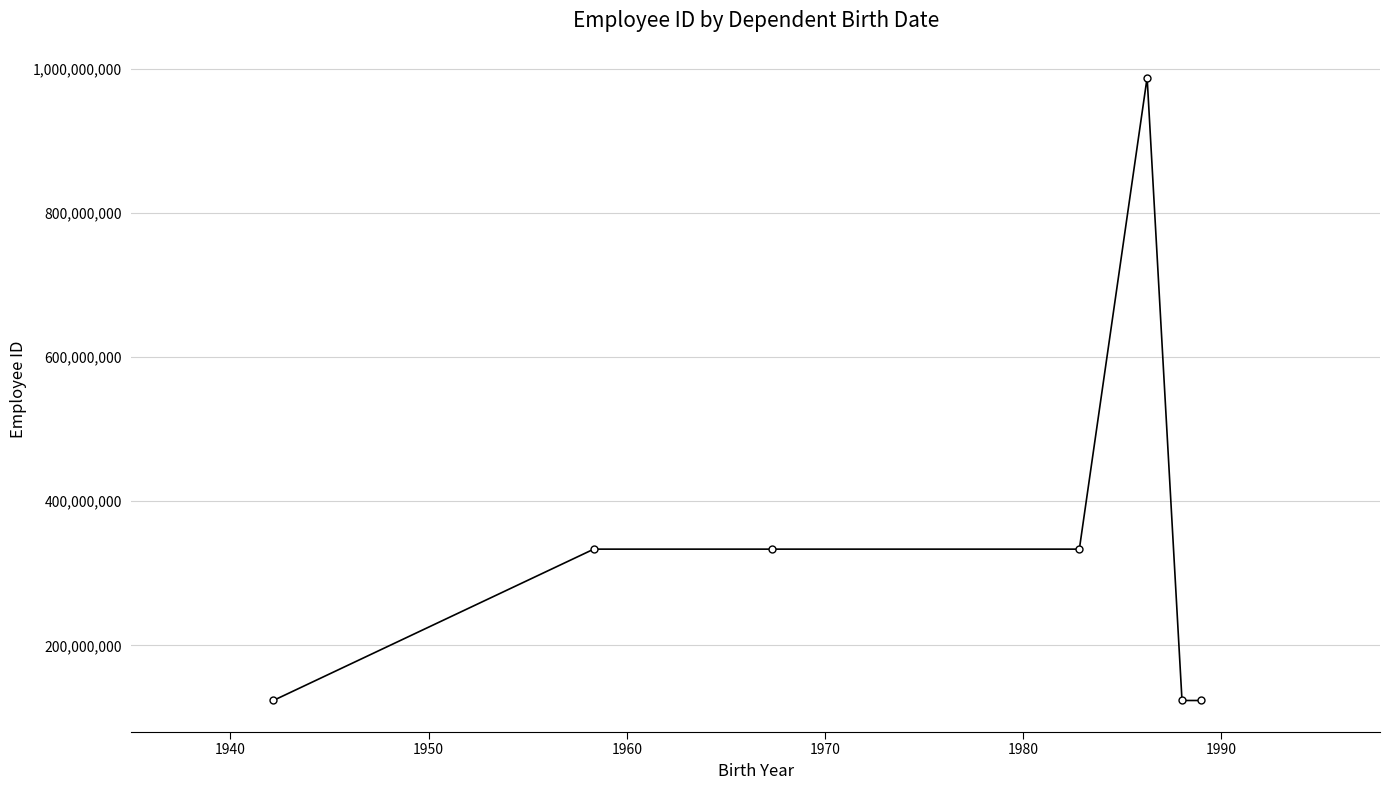

Does the chart display data point markers on the line(s)?

Yes